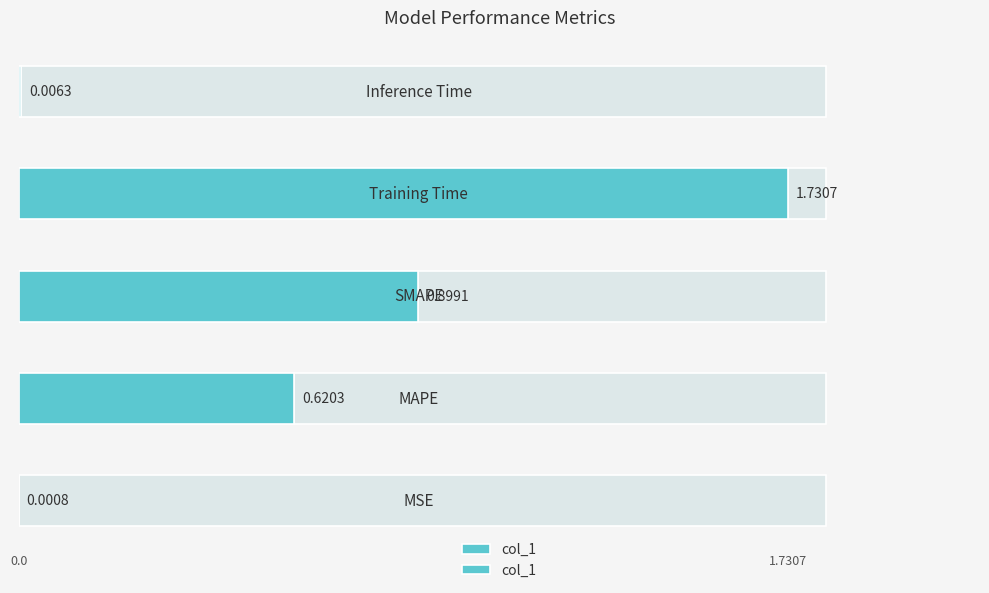

True or false: the data shows 0.0 at 4.

True